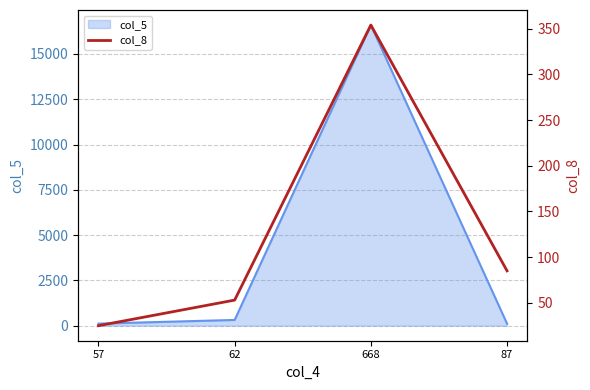

True or false: col_5 has more than 1 points higher than both neighbors.

False